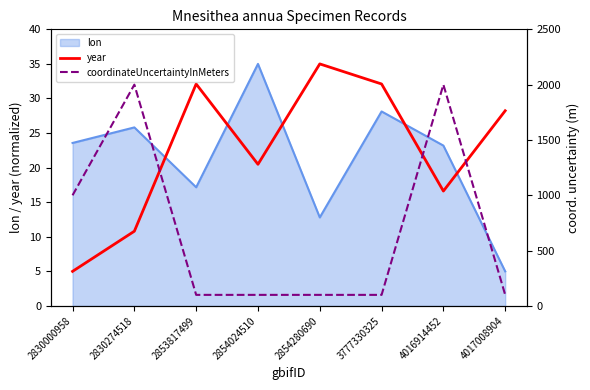

What is the maximum value for year?

35.0